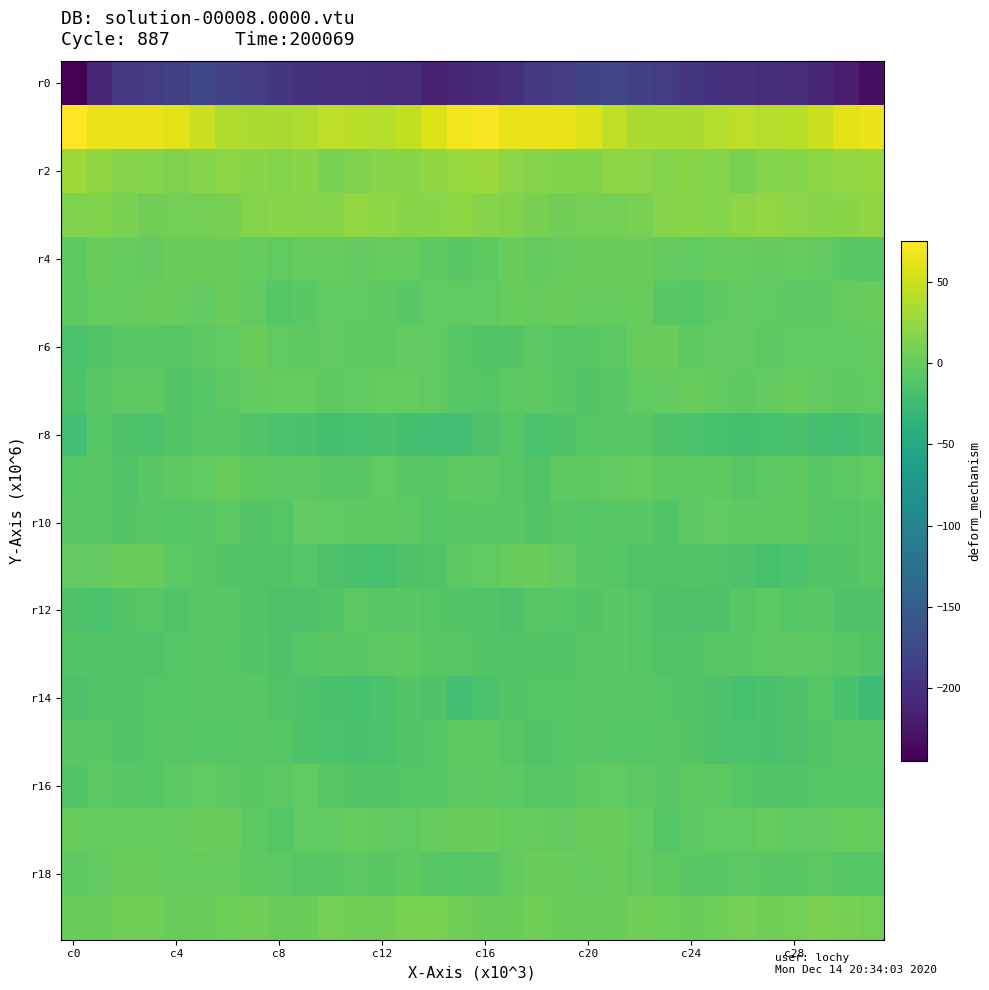

At which category is the sum across all series the highest?

21